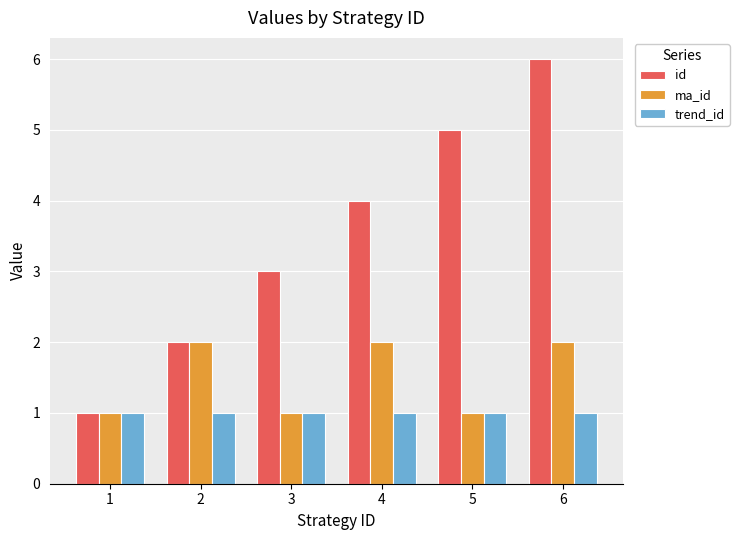

Rank the series by their average value, from lowest to highest.

trend_id, ma_id, id